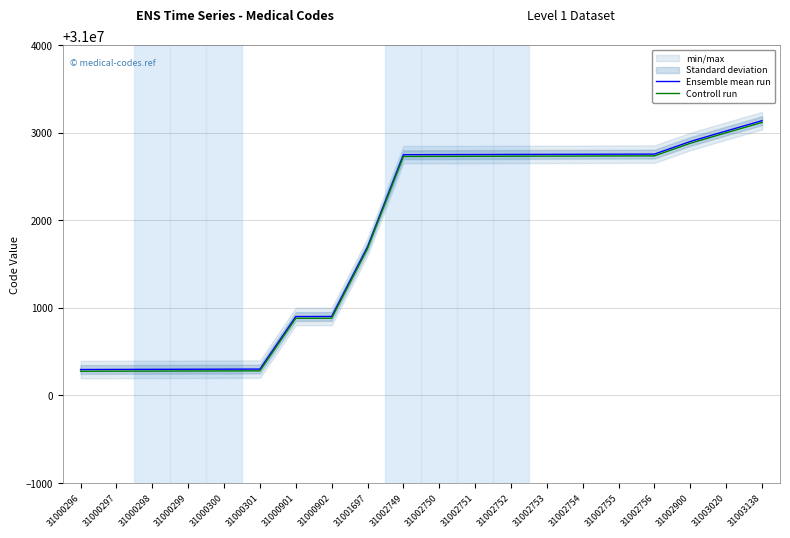

Reading right to left, extract all data points from this chart.

Ensemble mean run: 31003138=31003138	31003020=31003020	31002900=31002900	31002756=31002756	31002755=31002755	31002754=31002754	31002753=31002753	31002752=31002752	31002751=31002751	31002750=31002750	31002749=31002749	31001697=31001697	31000902=31000902	31000901=31000901	31000301=31000301	31000300=31000300	31000299=31000299	31000298=31000298	31000297=31000297	31000296=31000296
Controll run: 31003138=31003118	31003020=31003000	31002900=31002880	31002756=31002736	31002755=31002735	31002754=31002734	31002753=31002733	31002752=31002732	31002751=31002731	31002750=31002730	31002749=31002729	31001697=31001677	31000902=31000882	31000901=31000881	31000301=31000281	31000300=31000280	31000299=31000279	31000298=31000278	31000297=31000277	31000296=31000276